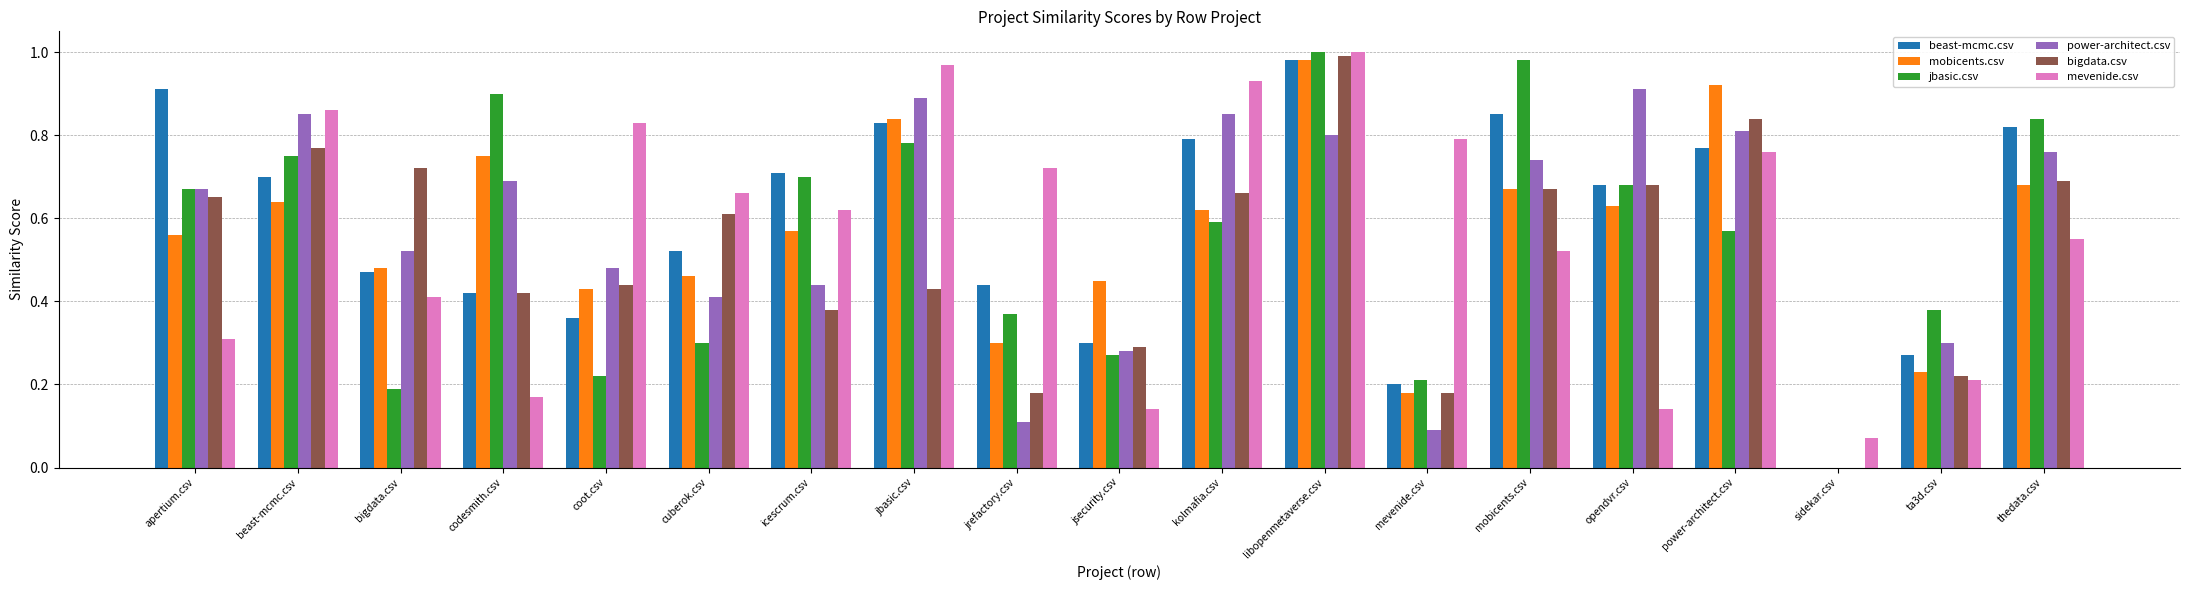

Is the value of bigdata.csv at libopenmetaverse.csv greater than the value of mevenide.csv at codesmith.csv?

Yes